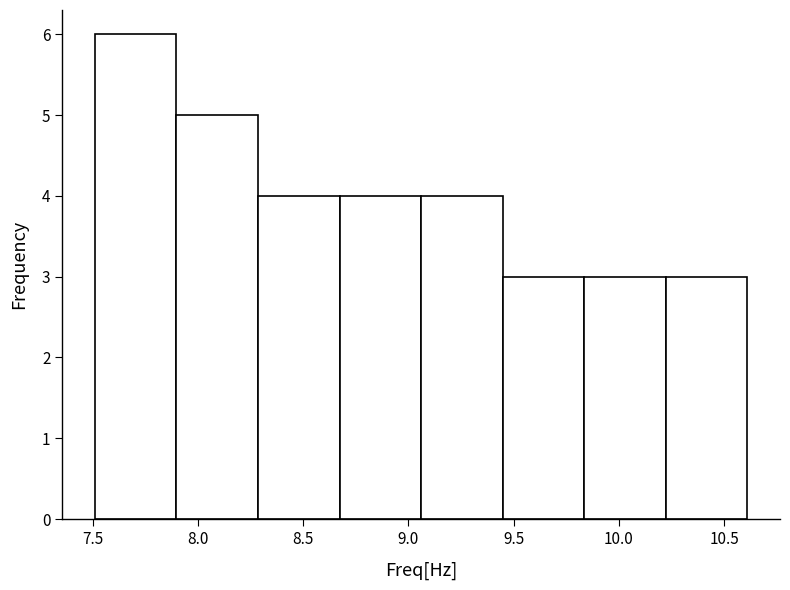

Reading left to right, transcribe this chart: for each bar, give the range it covers on the x-axis and its height. Neither the bar edges nor the heights are printed on the chart, so give them approximately, as read against the axes.

7.50 to 7.90: 6
7.90 to 8.30: 5
8.30 to 8.65: 4
8.65 to 9.05: 4
9.05 to 9.45: 4
9.45 to 9.85: 3
9.85 to 10.20: 3
10.20 to 10.60: 3